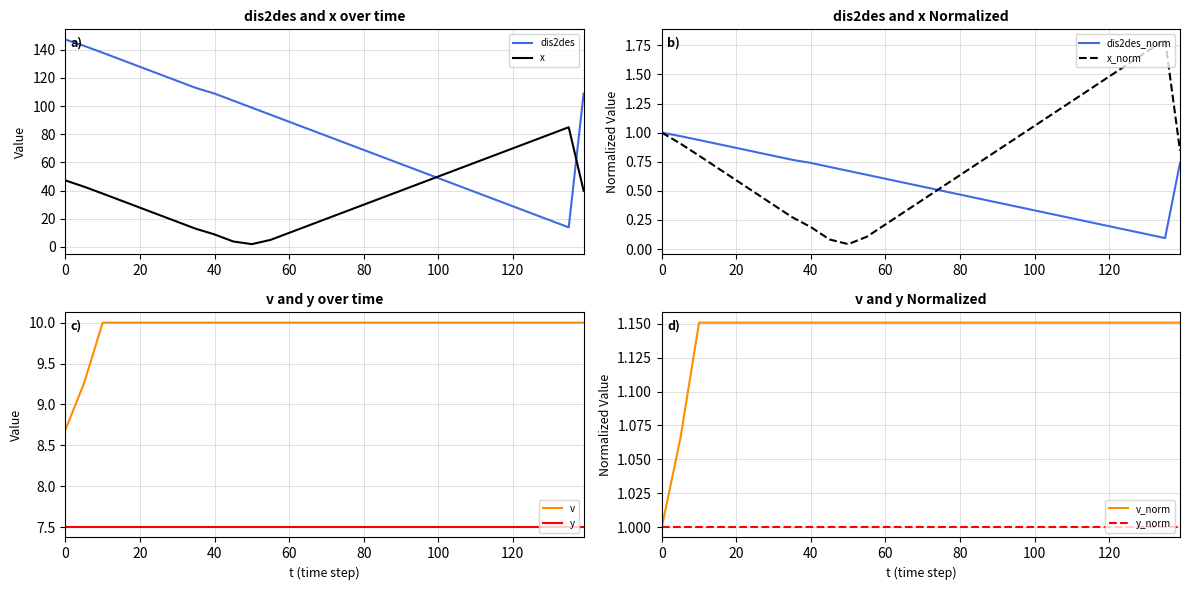

What is the maximum value for x?

85.0